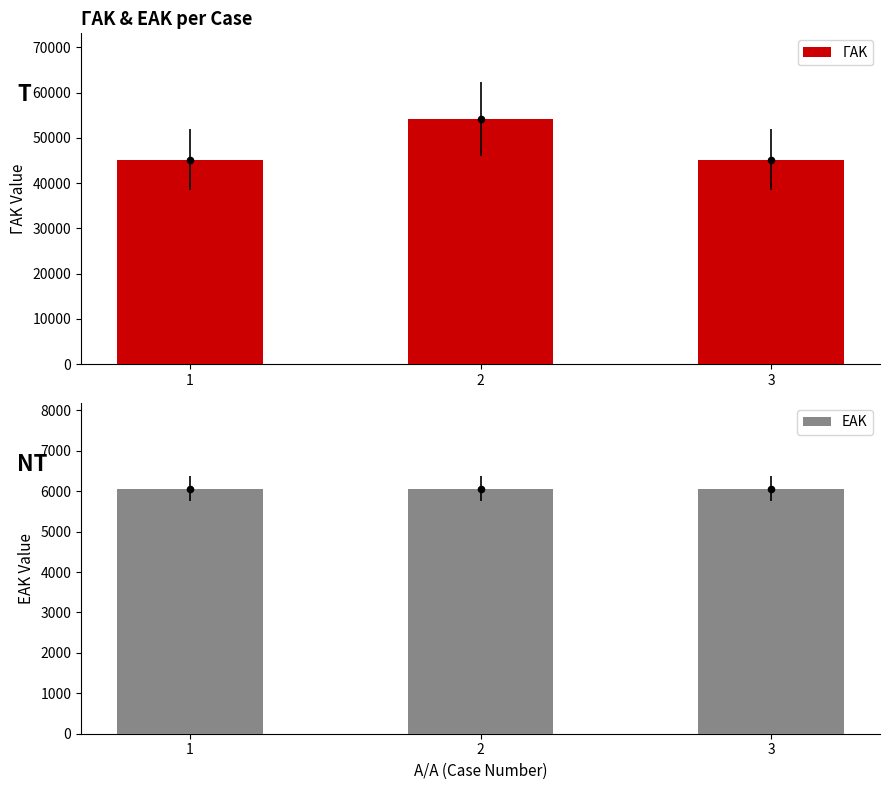

Is the value of ΓΑΚ at 2 greater than the value of ΕΑΚ at 2?

Yes